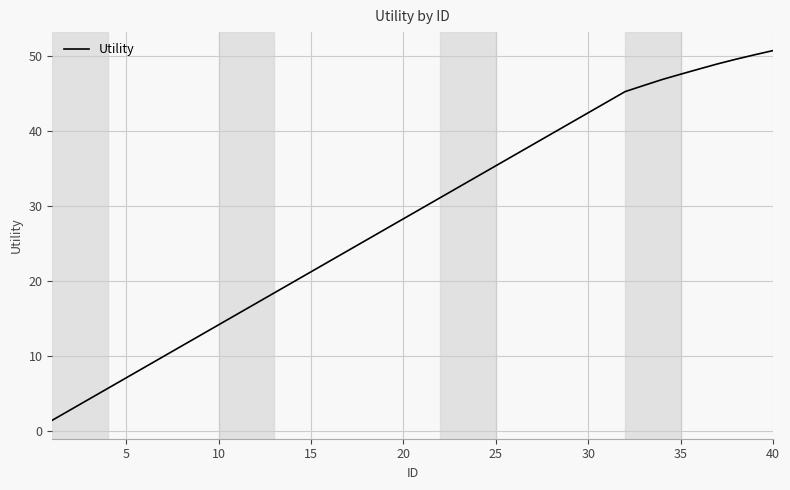

Reading left to right, transcribe all the data shown in this chart.

1.4	2.8	4.2	5.7	7.1	8.5	9.9	11.3	12.7	14.1	15.6	17.0	18.4	19.8	21.2	22.6	24.0	25.5	26.9	28.3	29.7	31.1	32.5	33.9	35.4	36.8	38.2	39.6	41.0	42.4	43.8	45.3	46.1	46.9	47.6	48.3	48.9	49.6	50.2	50.7